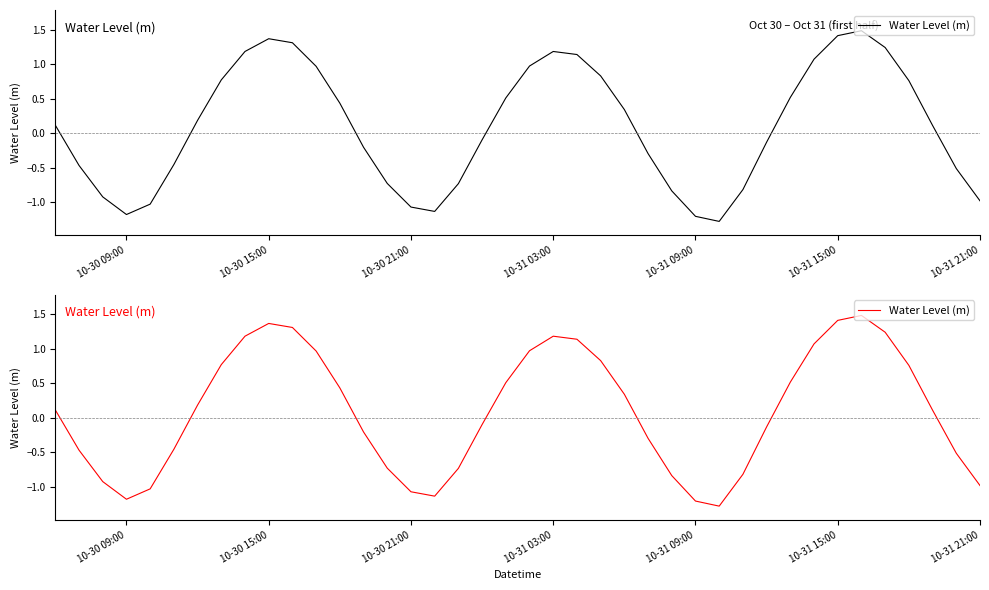

How many data points are less than 0?

19